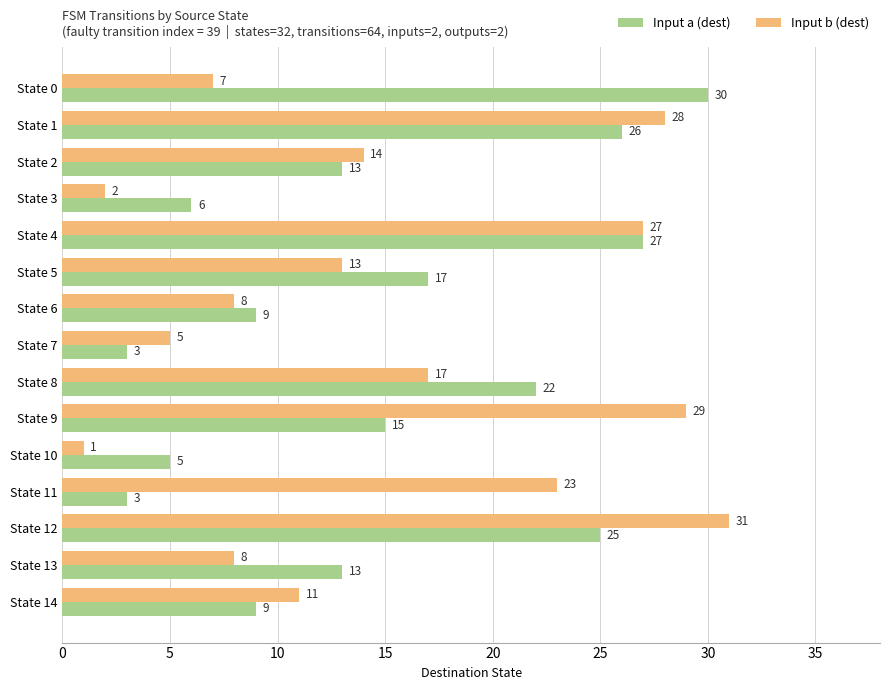

Which series has the largest total across all categories?

Input b (dest)